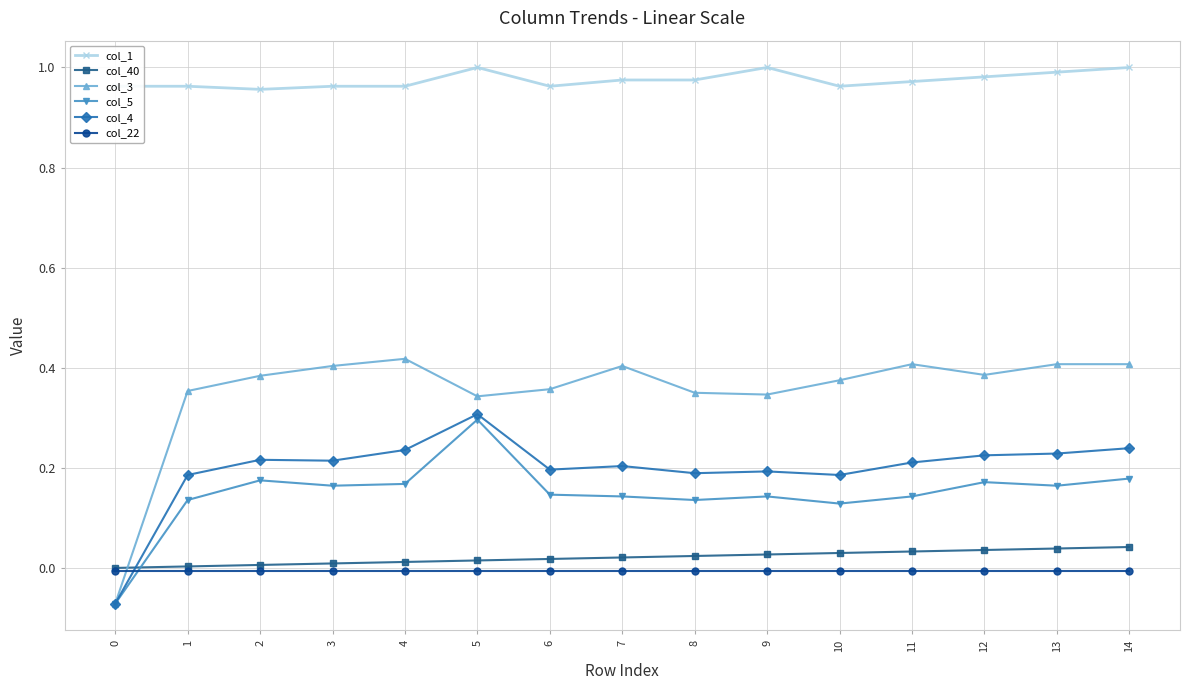

True or false: col_3 has a value of 0.4 at 11.

True